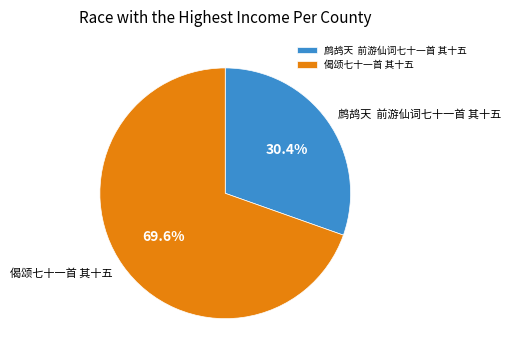

To the nearest percent, what is the difference between the largest and smallest slice percentages?

39%